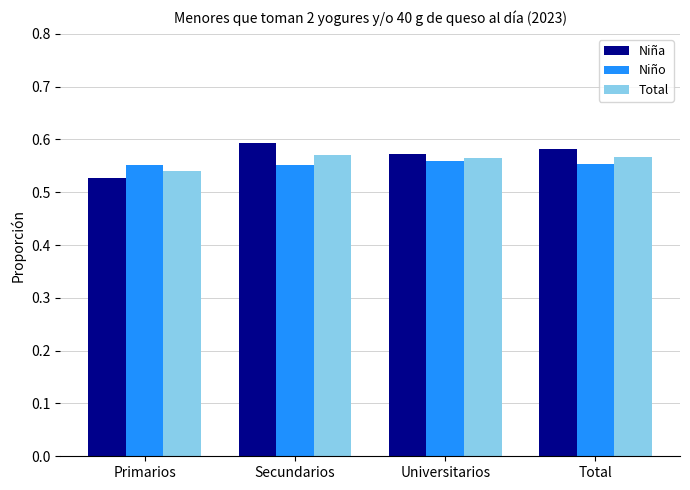

At which label is Total closest to 0?

Primarios